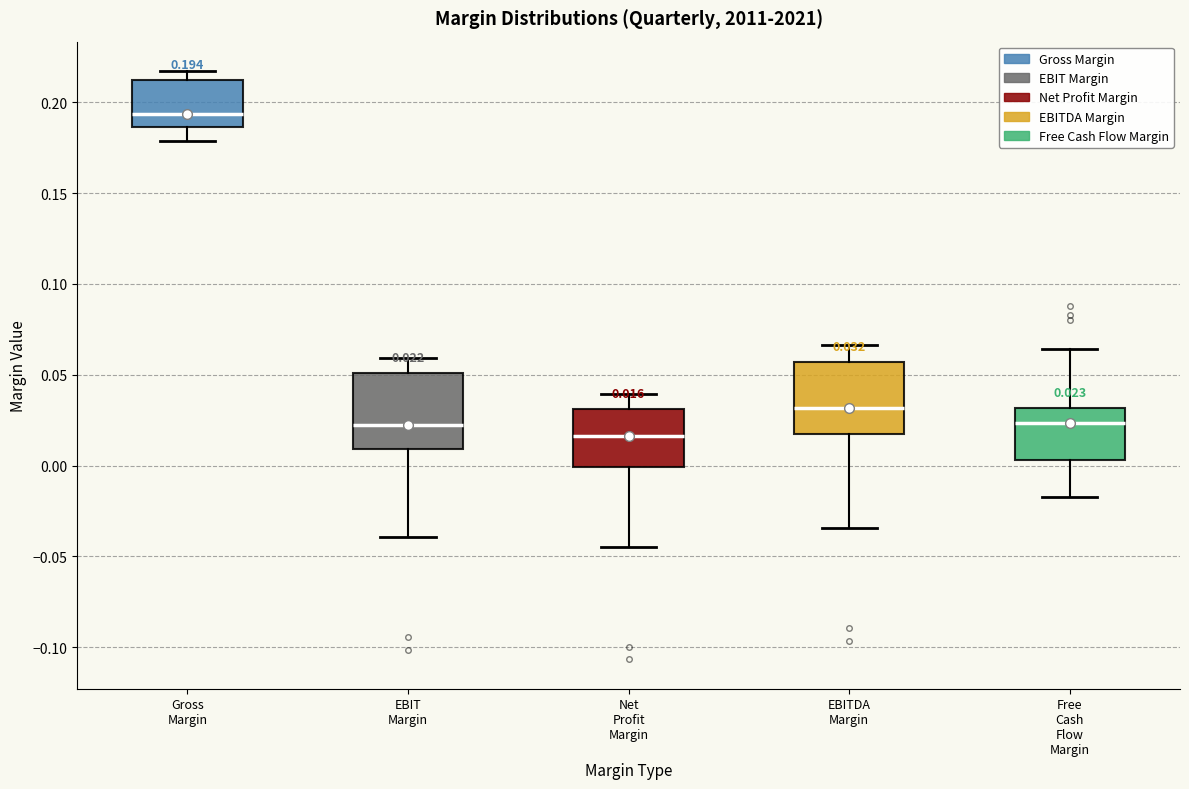

Which box has the lowest median line?

Net Profit Margin